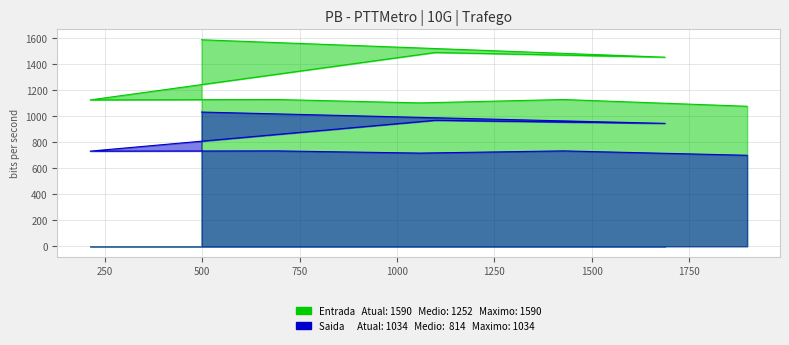

True or false: Saida has more than 1 interior local peaks.

True